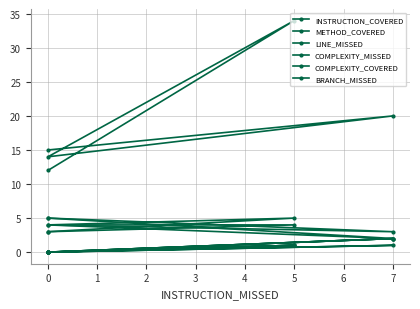

Which series changed the most between 7 and 0?

INSTRUCTION_COVERED